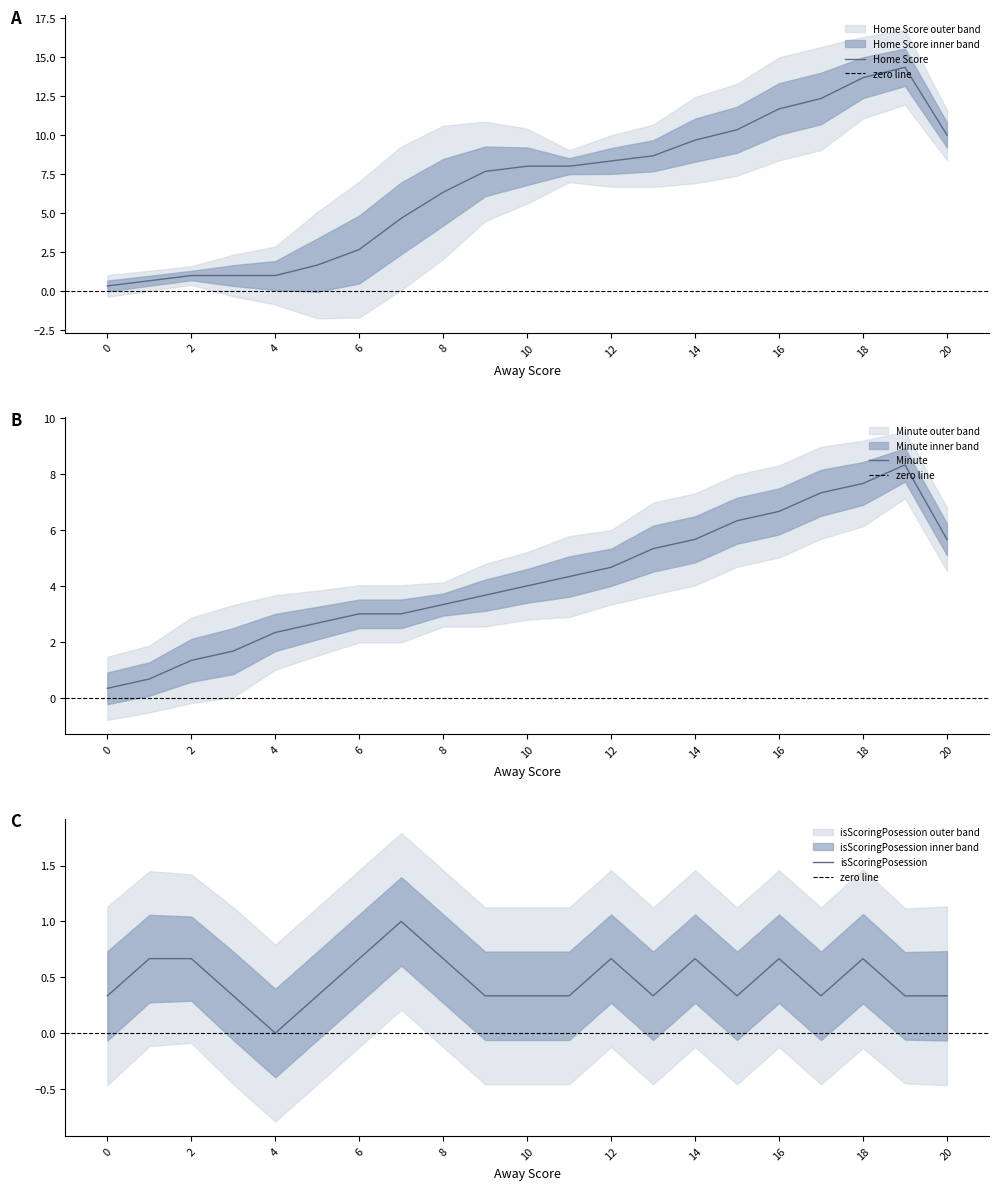

What is the average value of the Home Score series?

6.8